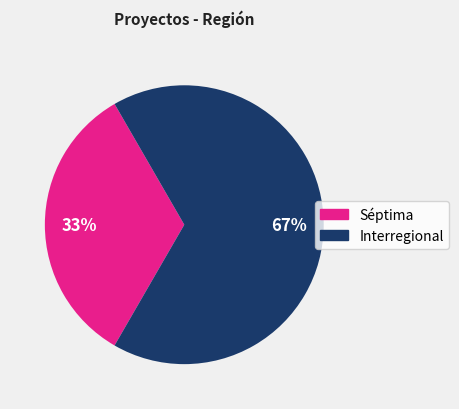

Does any single category account for the majority?

Yes